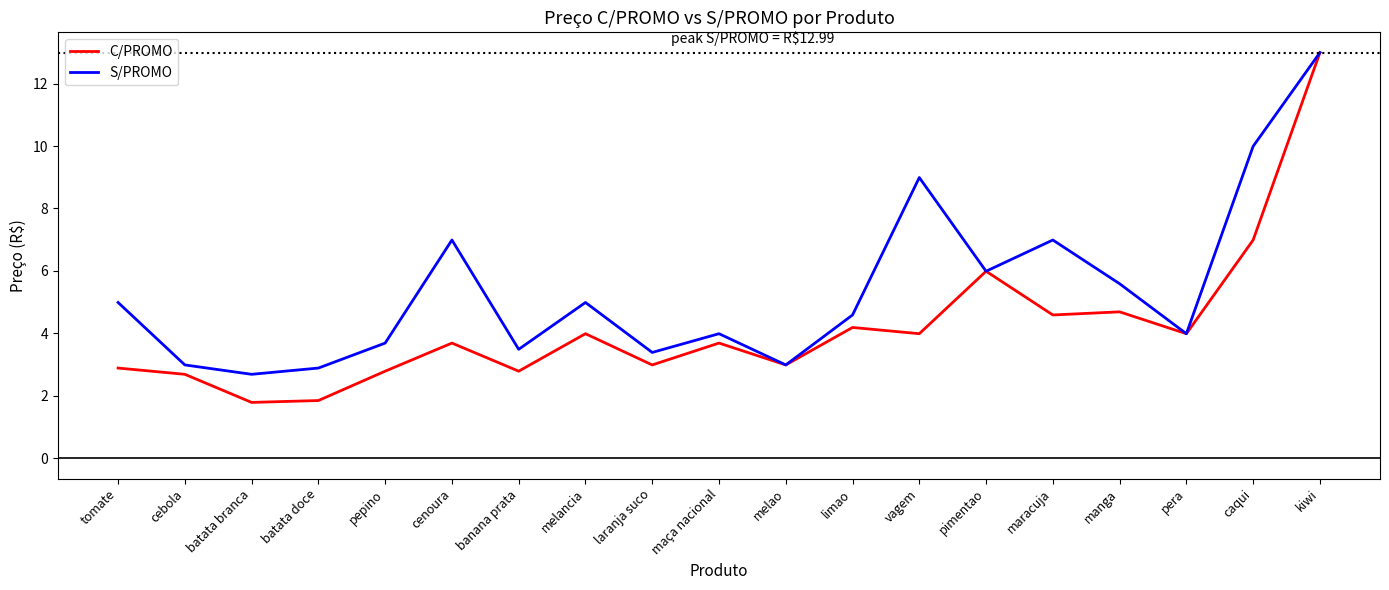

Reading left to right, extract all data points from this chart.

C/PROMO: 2.9	2.7	1.8	1.9	2.8	3.7	2.8	4.0	3.0	3.7	3.0	4.2	4.0	6.0	4.6	4.7	4.0	7.0	13.0
S/PROMO: 5.0	3.0	2.7	2.9	3.7	7.0	3.5	5.0	3.4	4.0	3.0	4.6	9.0	6.0	7.0	5.6	4.0	10.0	13.0